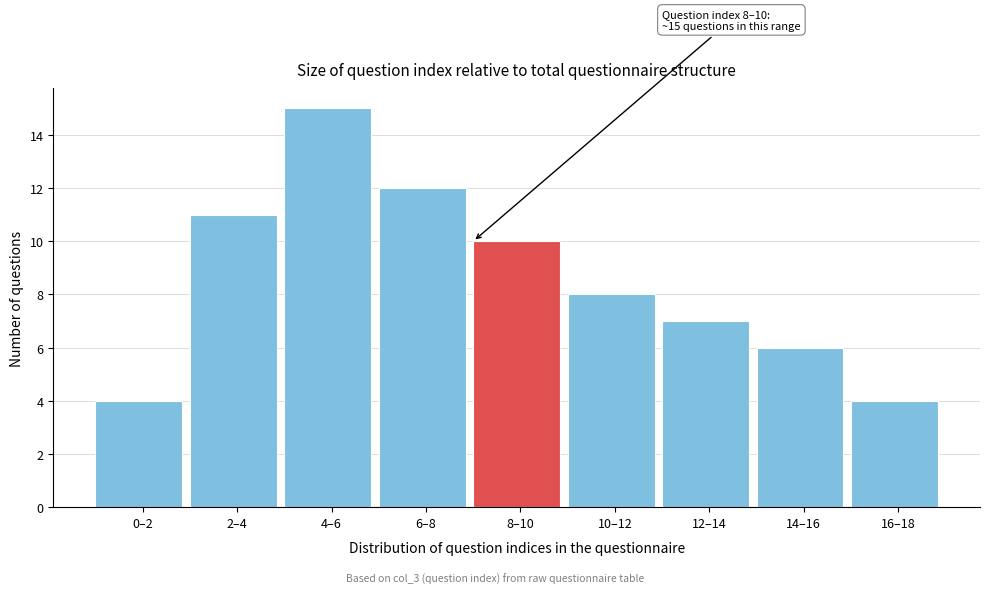

Reading left to right, what are all the values shown in this chart?

0–2=4	2–4=11	4–6=15	6–8=12	8–10=10	10–12=8	12–14=7	14–16=6	16–18=4